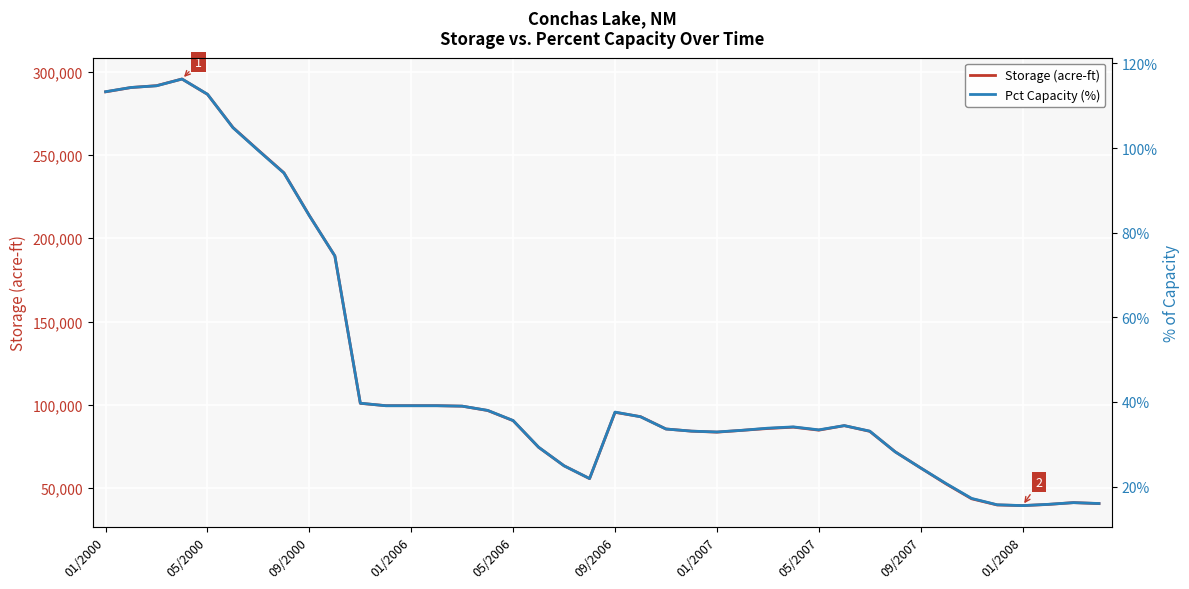

What is the maximum value for Storage (acre-ft)?

295600